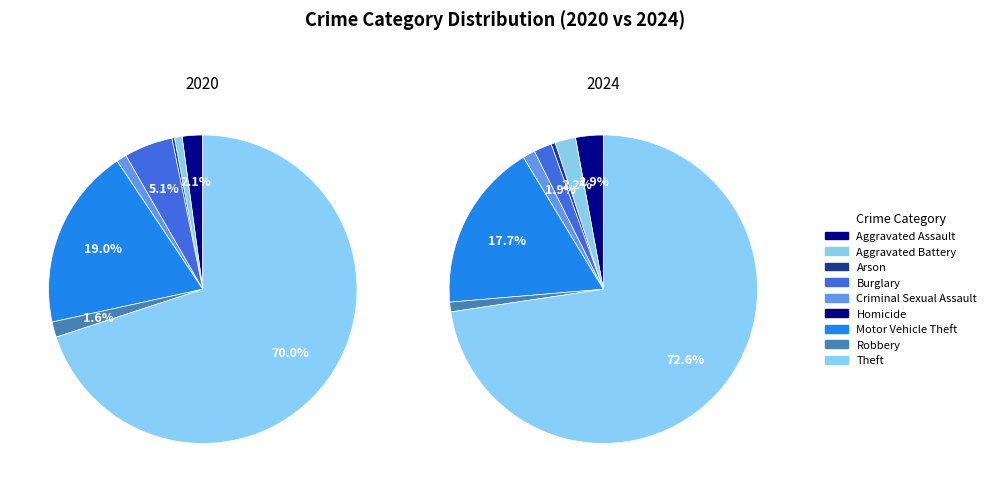

What percentage do Arson and Criminal Sexual Assault together represent?

1.3%